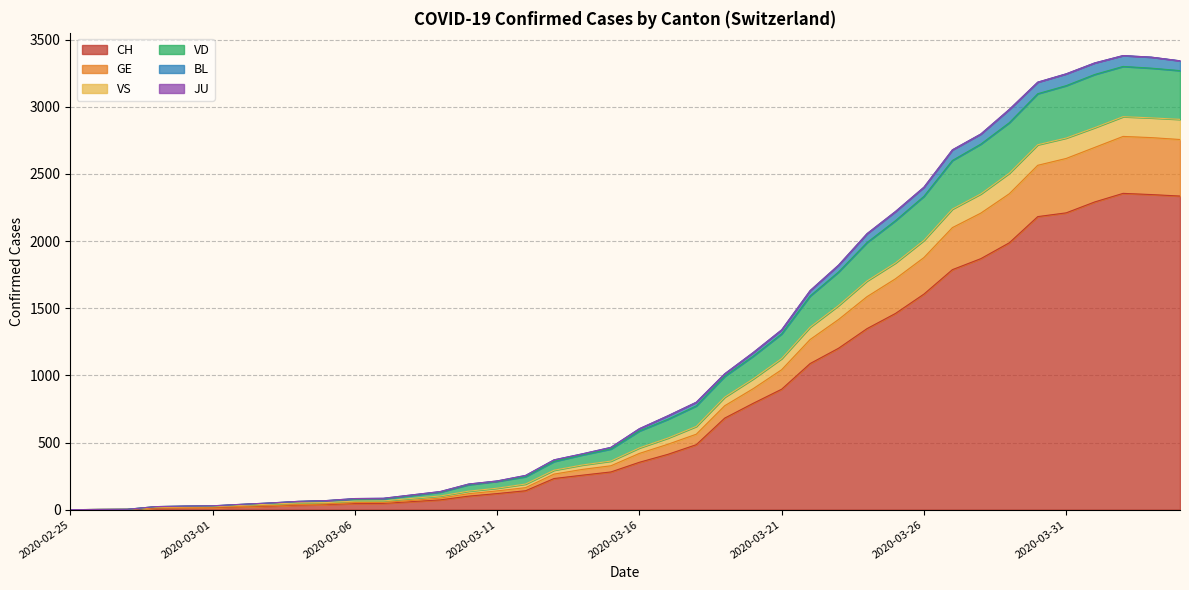

Between 2020-03-23 and 2020-02-28, which is larger?

2020-03-23